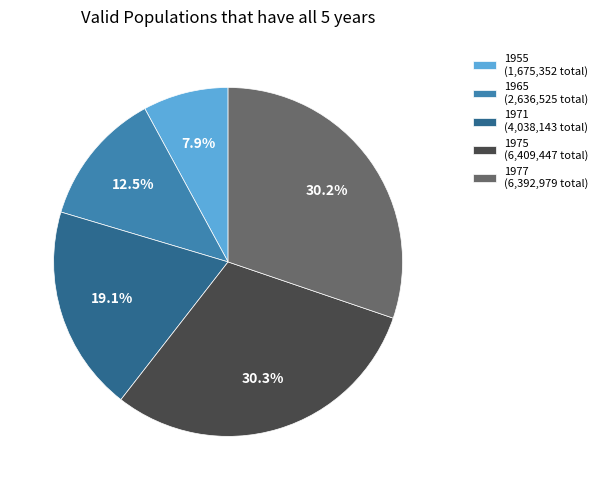

Between 1955 (1,675,352 total) and 1977 (6,392,979 total), which is larger?

1977 (6,392,979 total)